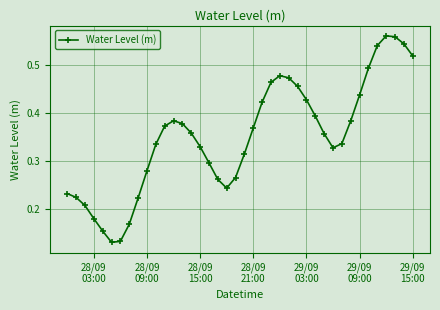

True or false: the data has more than 2 interior local peaks.

True